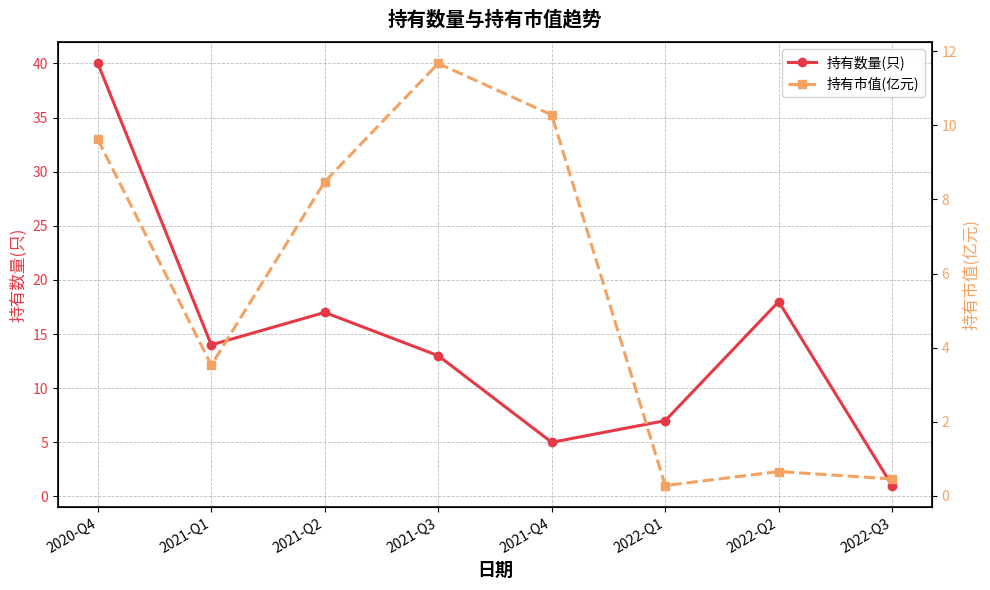

Which series has the largest total across all categories?

持有数量(只)